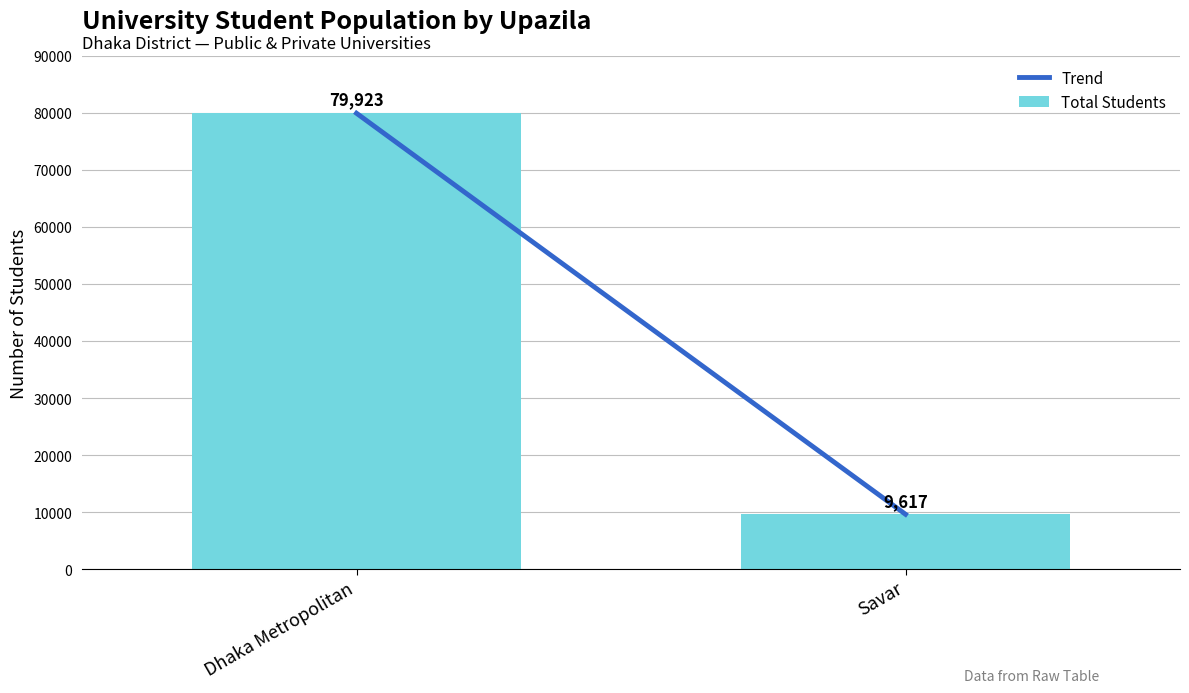

At which category is the sum across all series the highest?

Dhaka Metropolitan